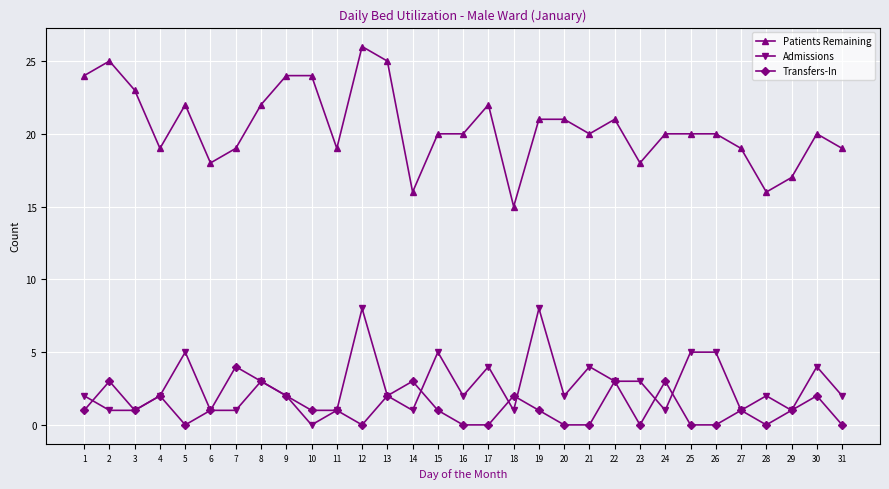

Reading left to right, extract all data points from this chart.

Patients Remaining: 24	25	23	19	22	18	19	22	24	24	19	26	25	16	20	20	22	15	21	21	20	21	18	20	20	20	19	16	17	20	19
Admissions: 2	1	1	2	5	1	1	3	2	0	1	8	2	1	5	2	4	1	8	2	4	3	3	1	5	5	1	2	1	4	2
Transfers-In: 1	3	1	2	0	1	4	3	2	1	1	0	2	3	1	0	0	2	1	0	0	3	0	3	0	0	1	0	1	2	0